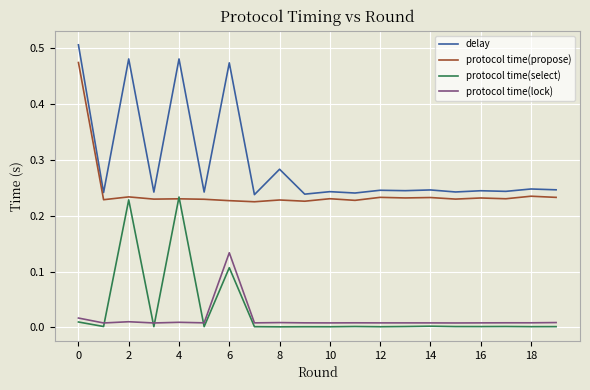

List the series in order of their peak value, highest first.

delay, protocol time(propose), protocol time(select), protocol time(lock)